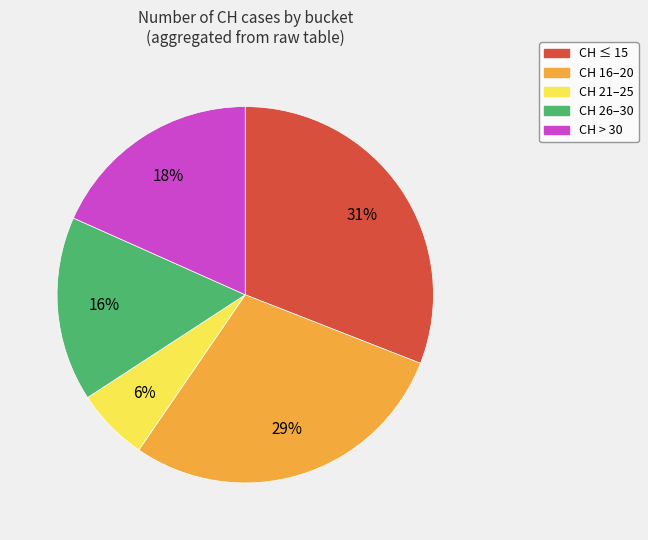

To the nearest percent, what is the average slice percentage?

20%